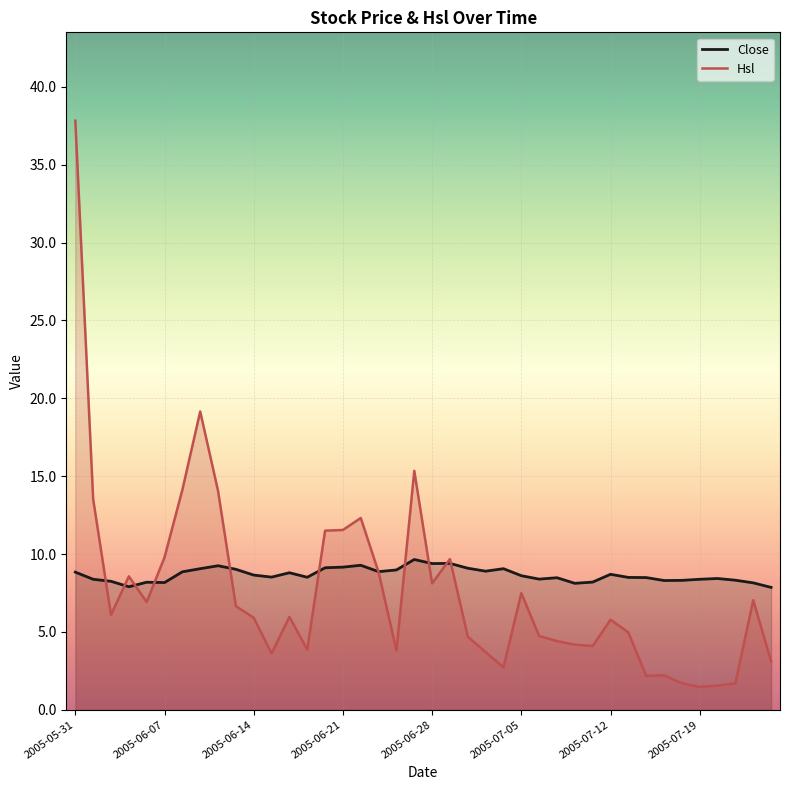

How many distinct data groups are displayed?

2